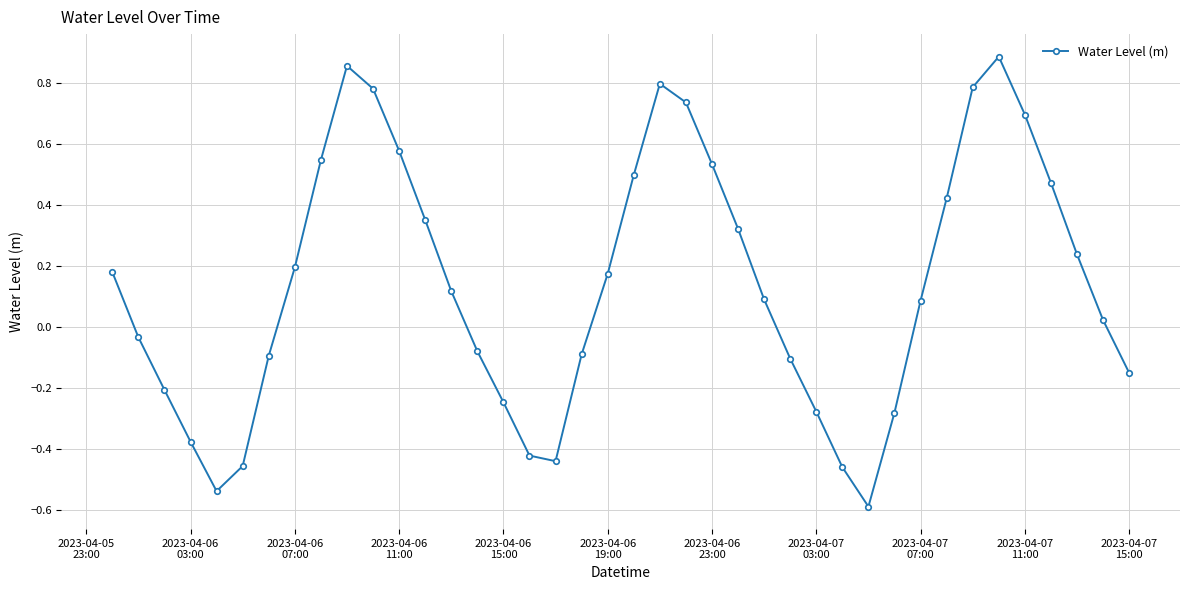

How many data points are less than 0?

17